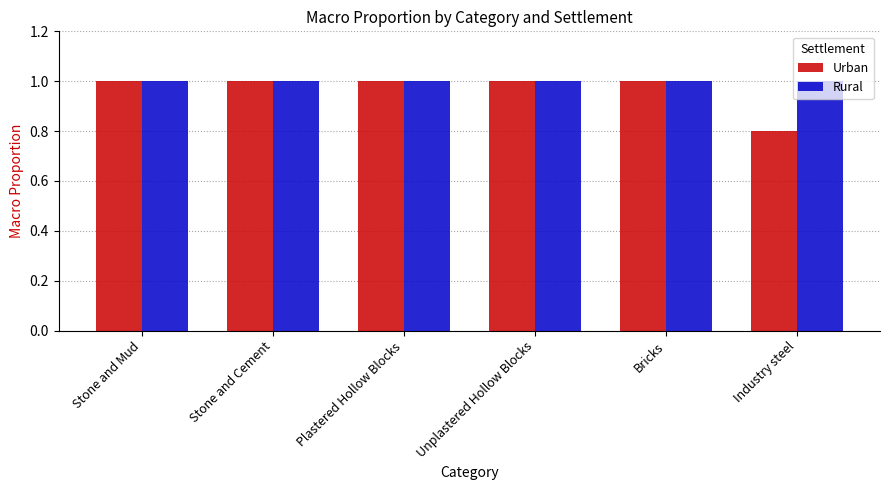

List the series in order of their overall mean, highest first.

Rural, Urban